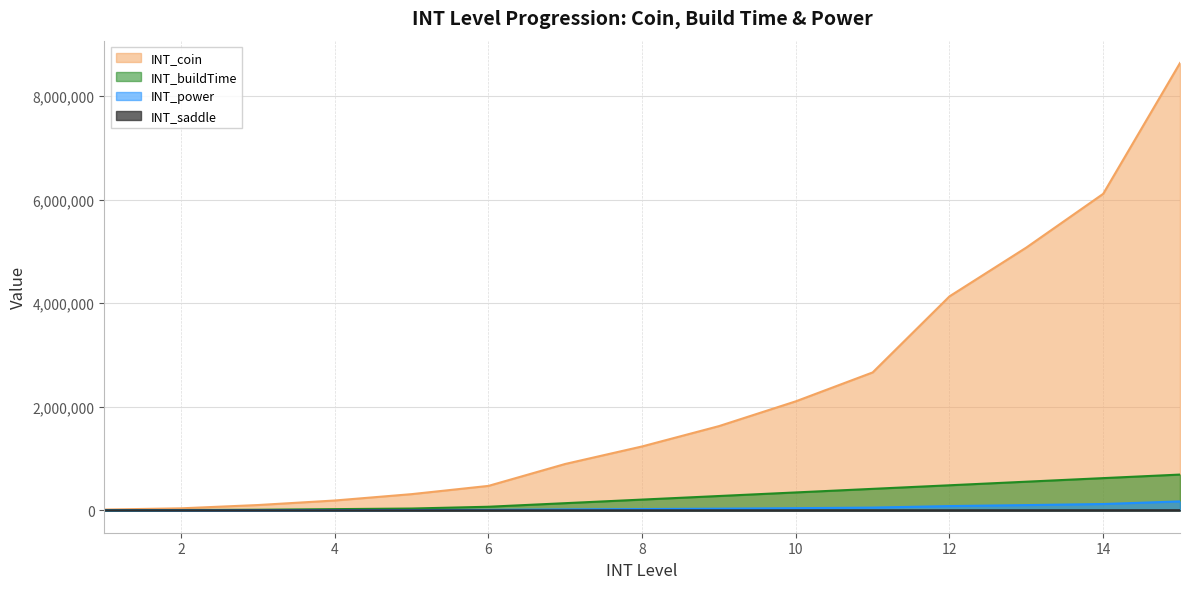

What value does the INT_buildTime series have at 9, to the nearest 100?

277100